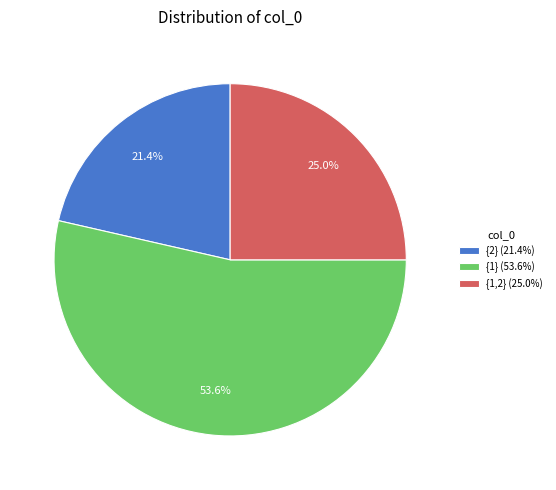

What portion of the pie excludes {2} (21.4%)?

78.6%